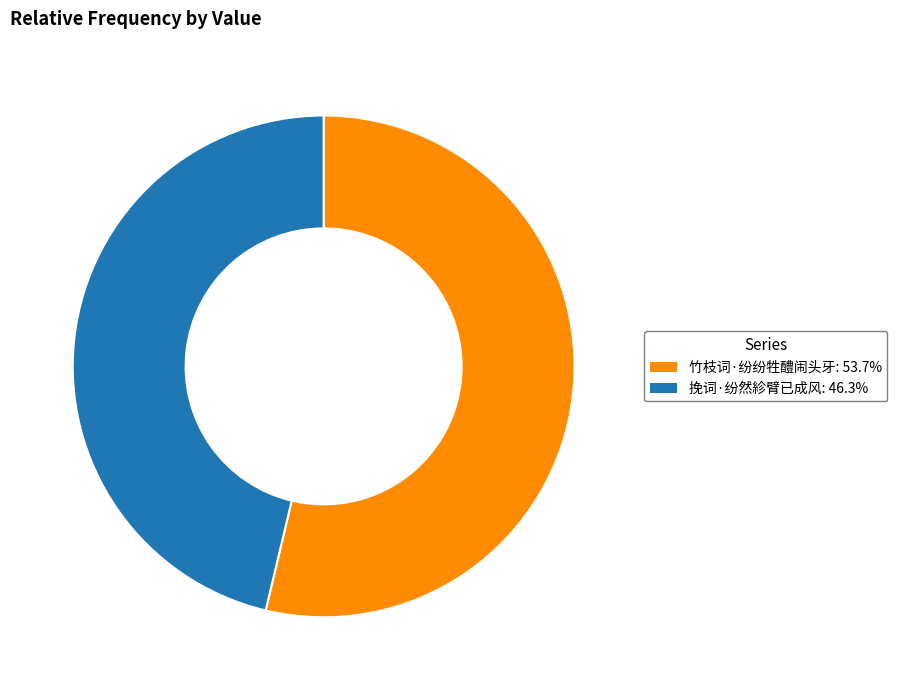

Does 挽词·纷然紾臂已成风 account for over 50% of the chart?

No